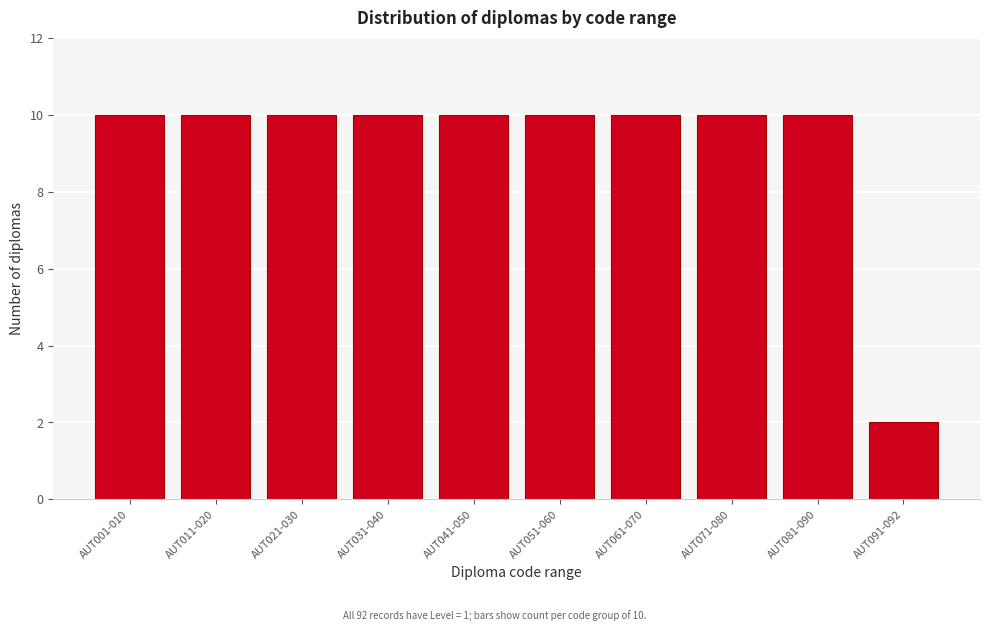

Reading right to left, what are all the values shown in this chart?

AUT091-092=2	AUT081-090=10	AUT071-080=10	AUT061-070=10	AUT051-060=10	AUT041-050=10	AUT031-040=10	AUT021-030=10	AUT011-020=10	AUT001-010=10